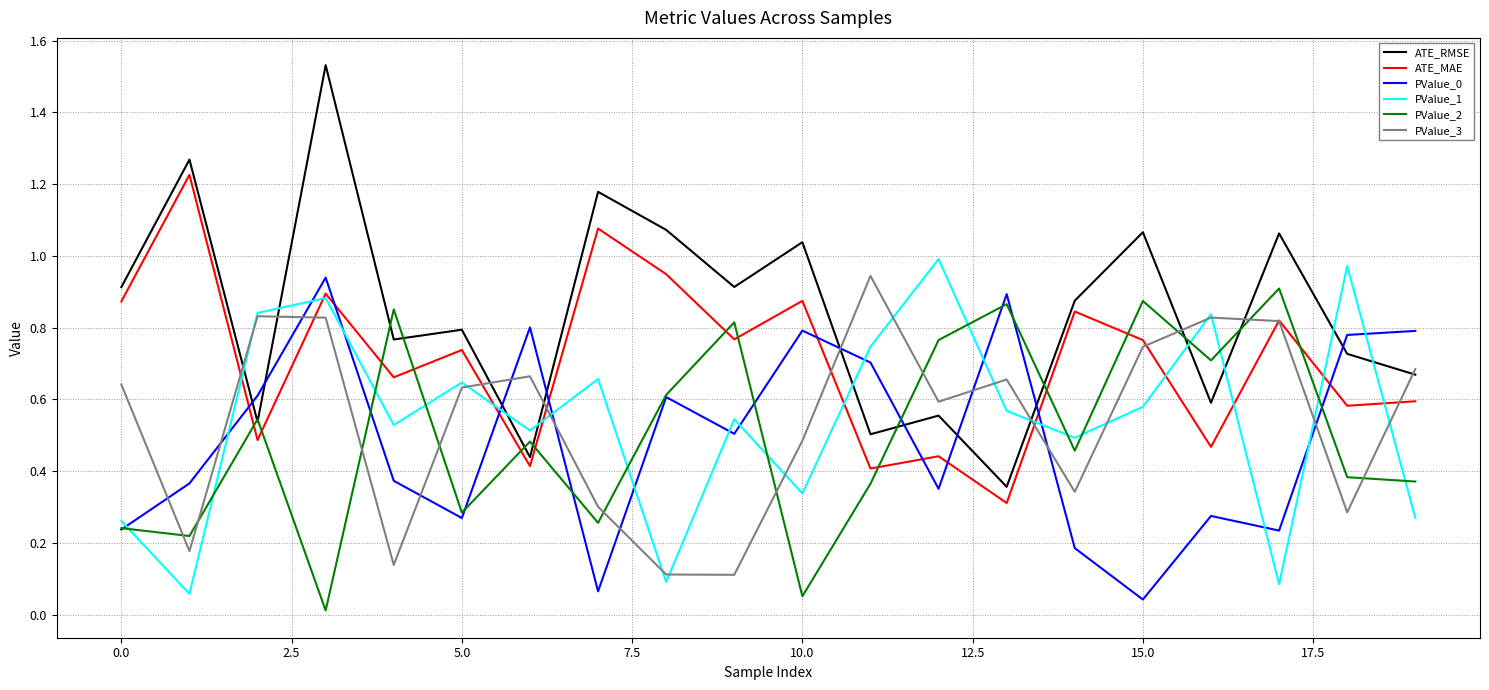

Count the number of categories in the chart.

20